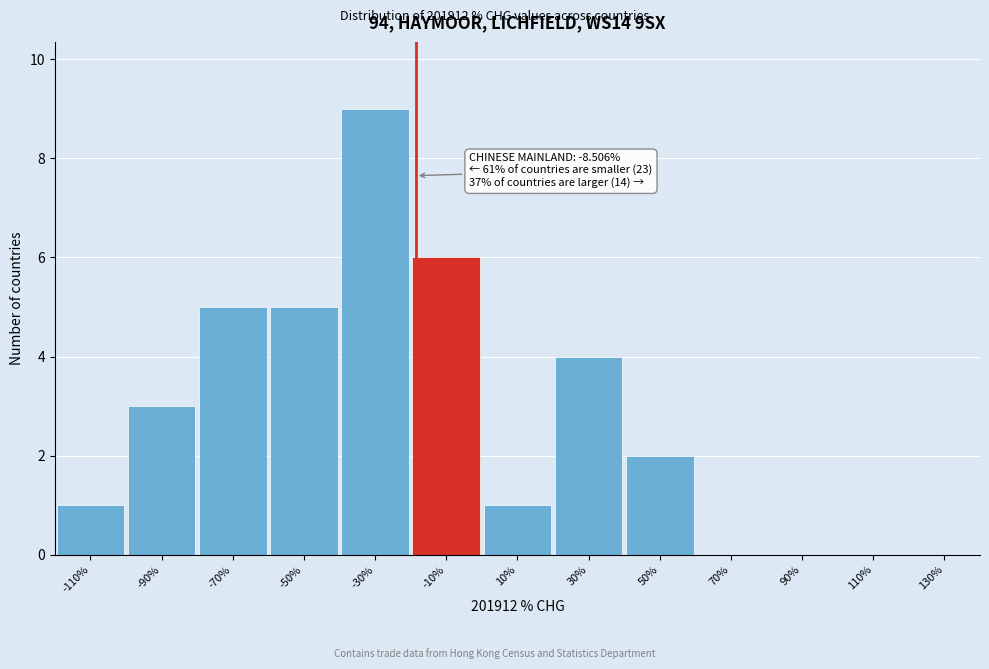

Reading left to right, list all the values displayed in this chart.

-110%=1	-90%=3	-70%=5	-50%=5	-30%=9	-10%=6	10%=1	30%=4	50%=2	70%=0	90%=0	110%=0	130%=0